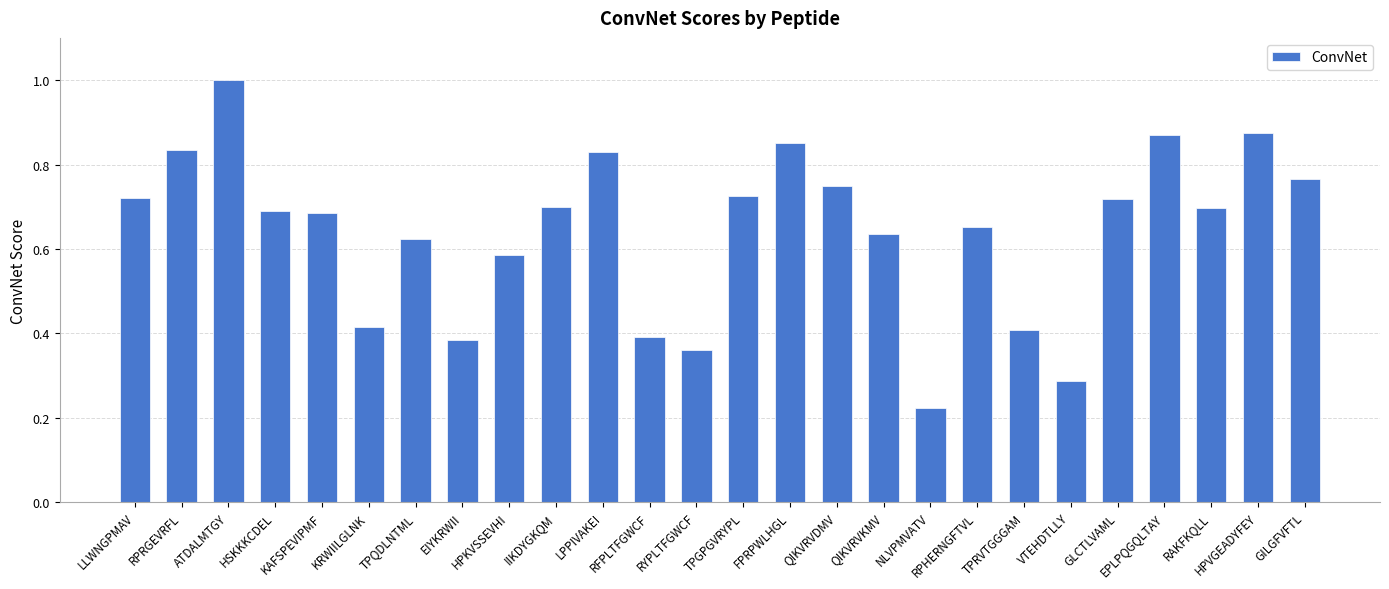

What is the label of the 21st bar from the right?

KRWIILGLNK